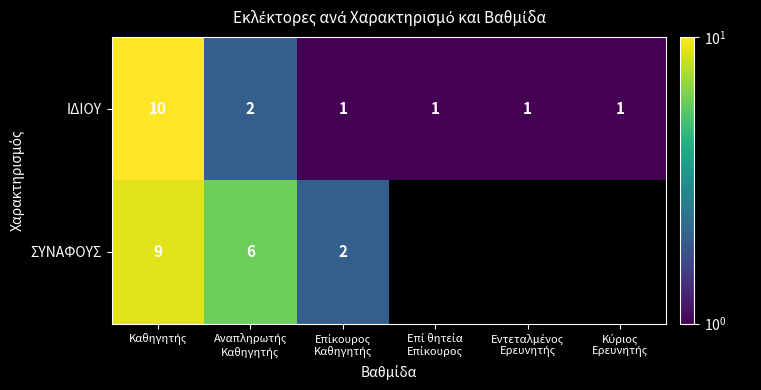

What is the sum of all ΙΔΙΟΥ values?

16